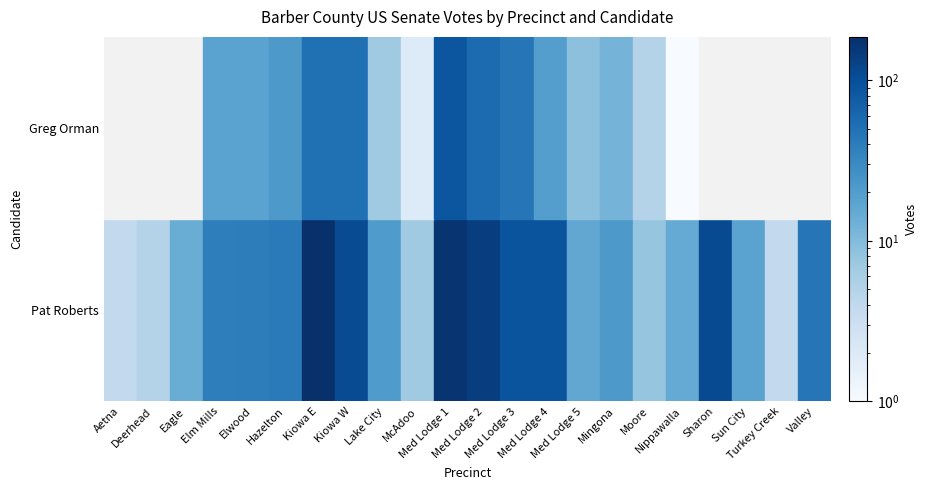

What is the sum of all Greg Orman values?

405